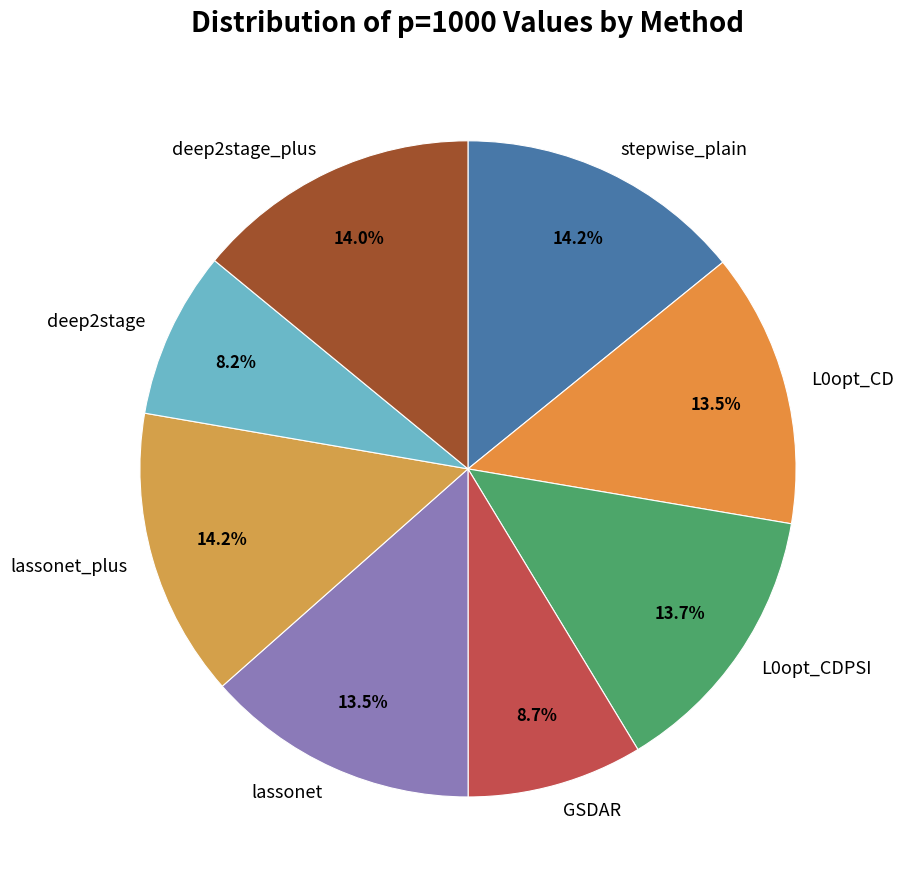

Is there any slice that represents more than half of the pie?

No